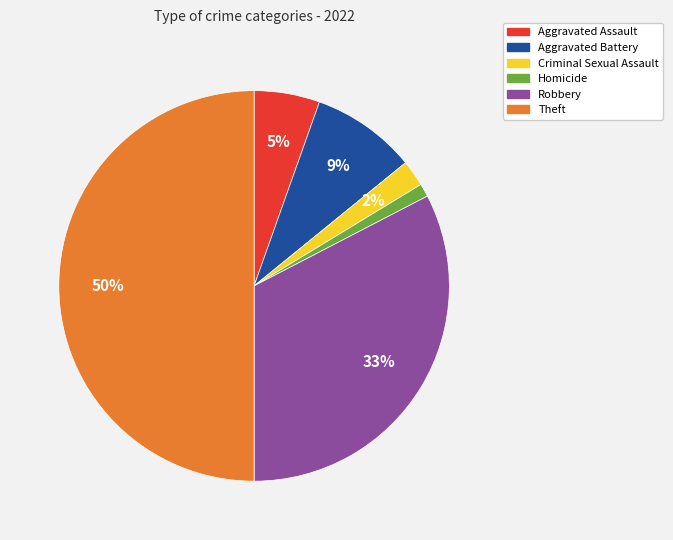

Is it true that Aggravated Battery is 2% of the pie?

False